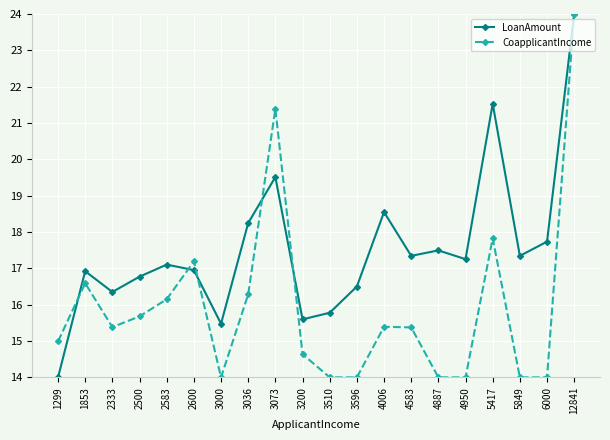

What is the average value of the LoanAmount series?

17.5